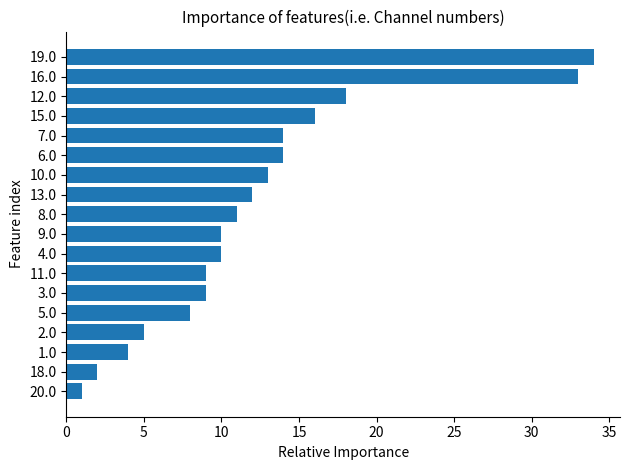

The chart shows a value of 4 at 1.0. True or false?

True